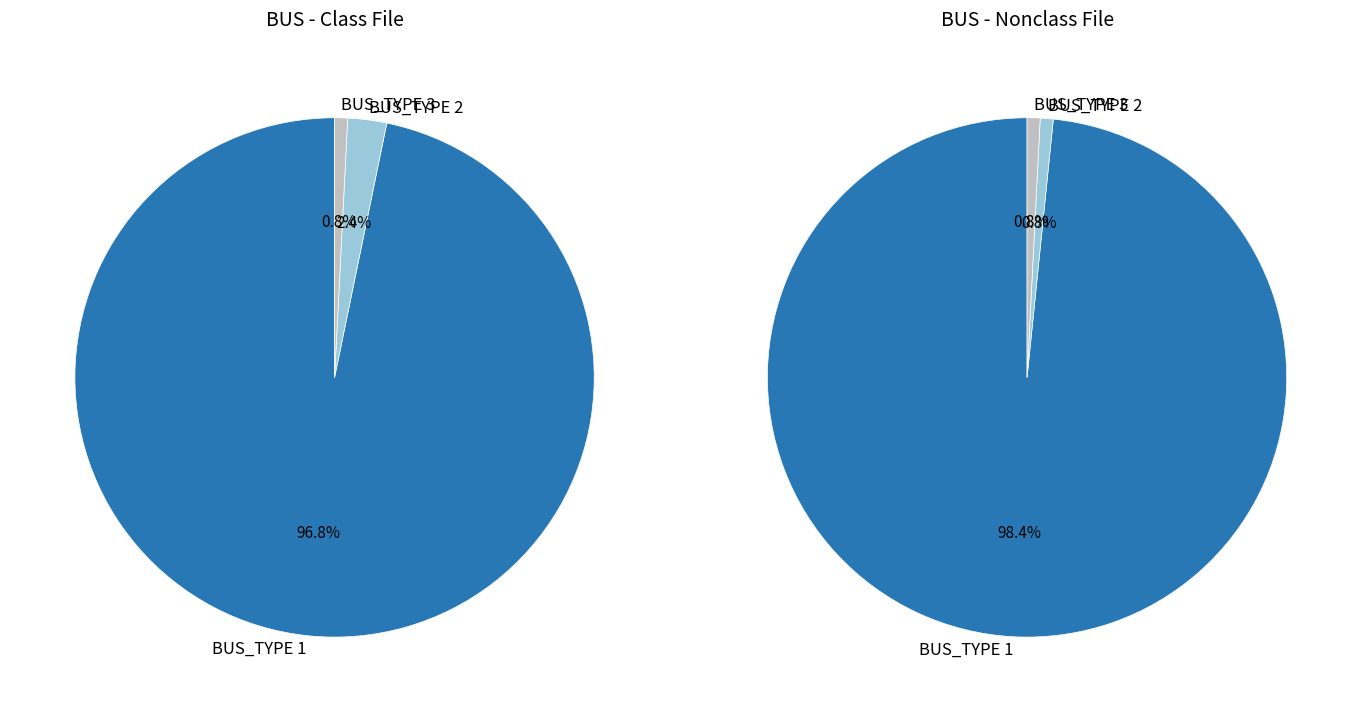

What is the ratio of the value at BUS_TYPE_1 to the value at BUS_TYPE_2?

40.0